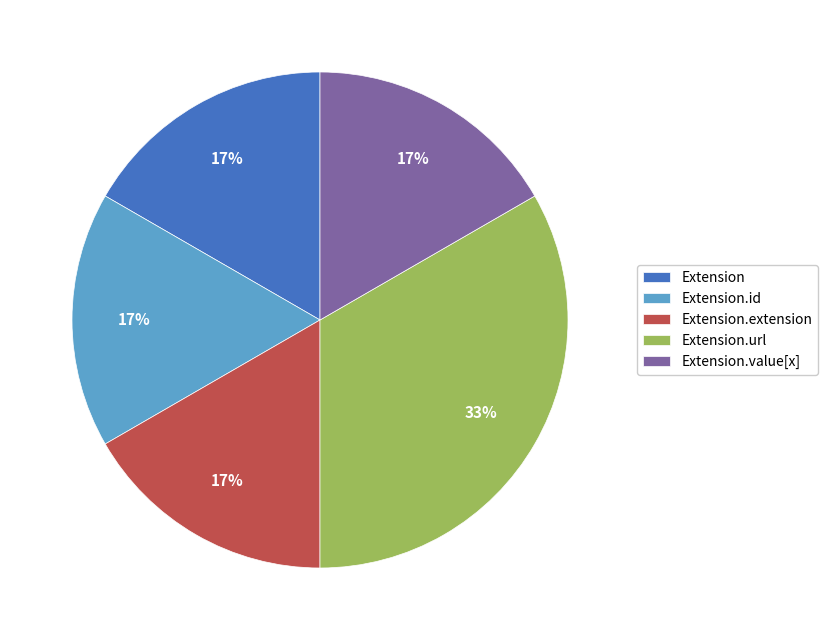

Which slice is the largest?

Extension.url